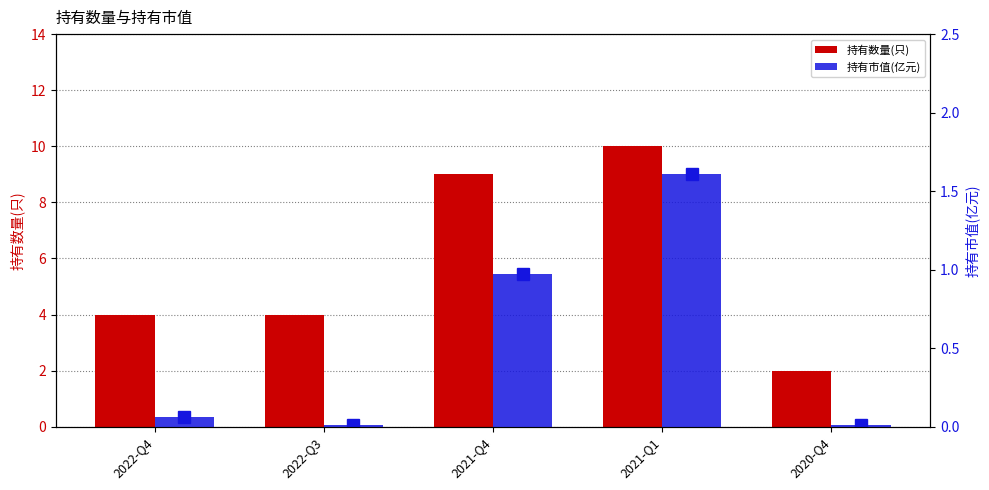

At how many categories does at least one series exceed 6?

2